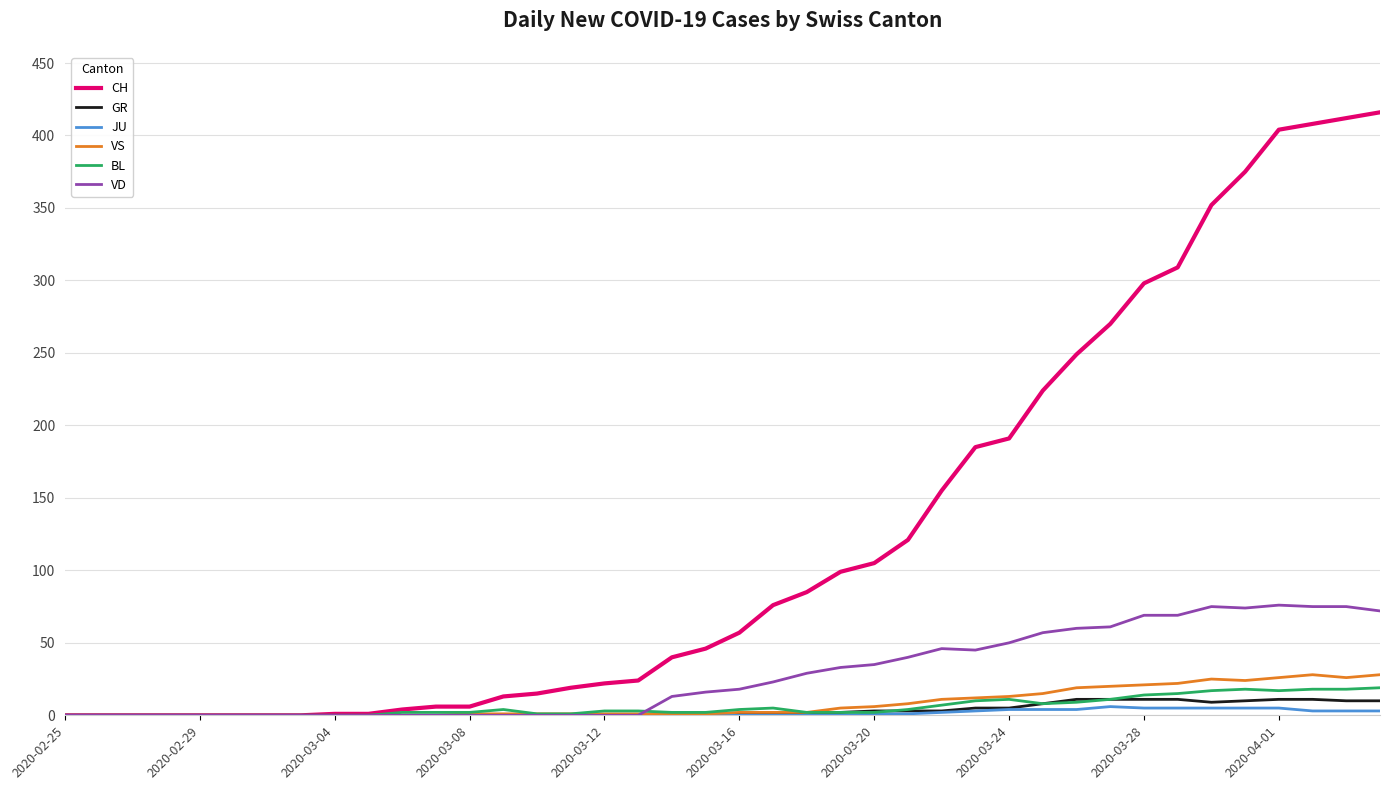

What is the sum of all JU values?

59